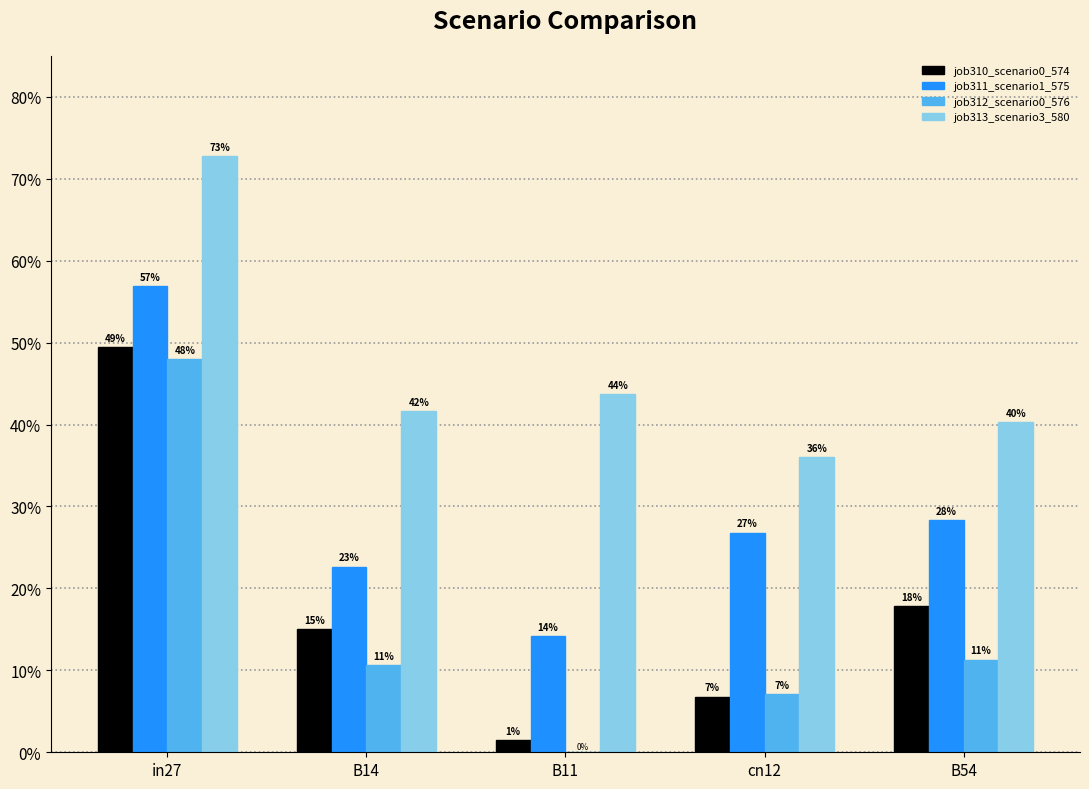

Which series has the largest total across all categories?

job313_scenario3_580